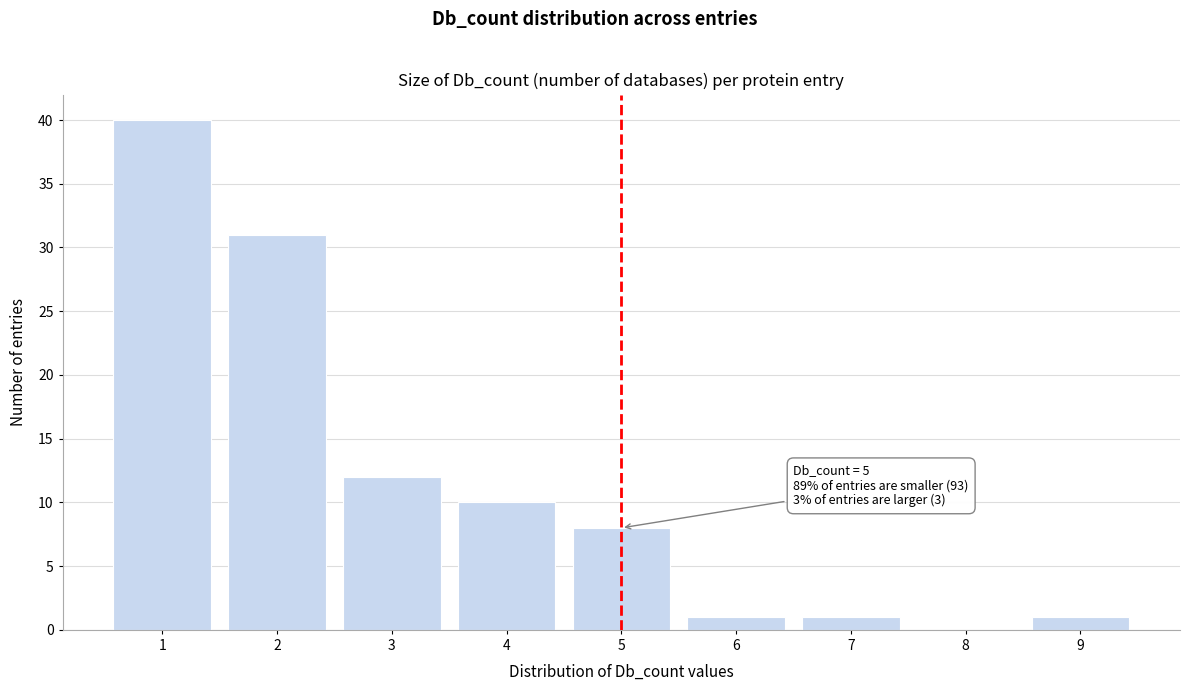

Which range on the x-axis has the tallest bar?

0.5 to 1.5